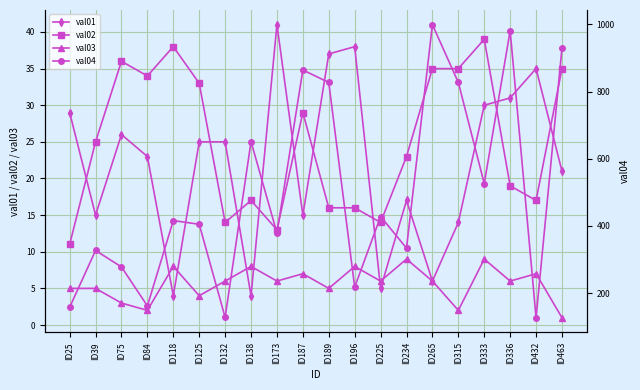

The value of val04 at ID265 is 1599. True or false?

False